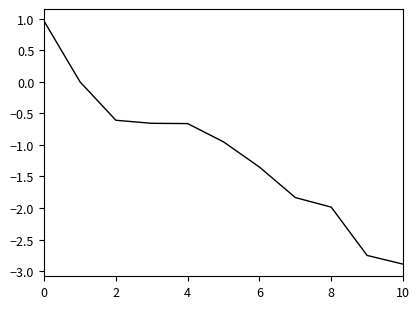

What is the sum of all values?

-12.7